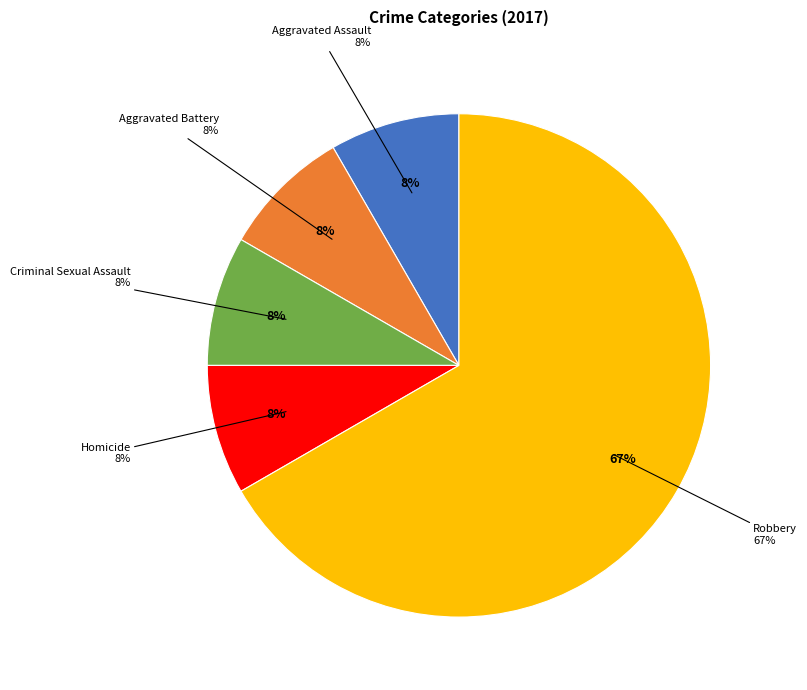

The Criminal Sexual Assault slice represents 2% of the pie. True or false?

False